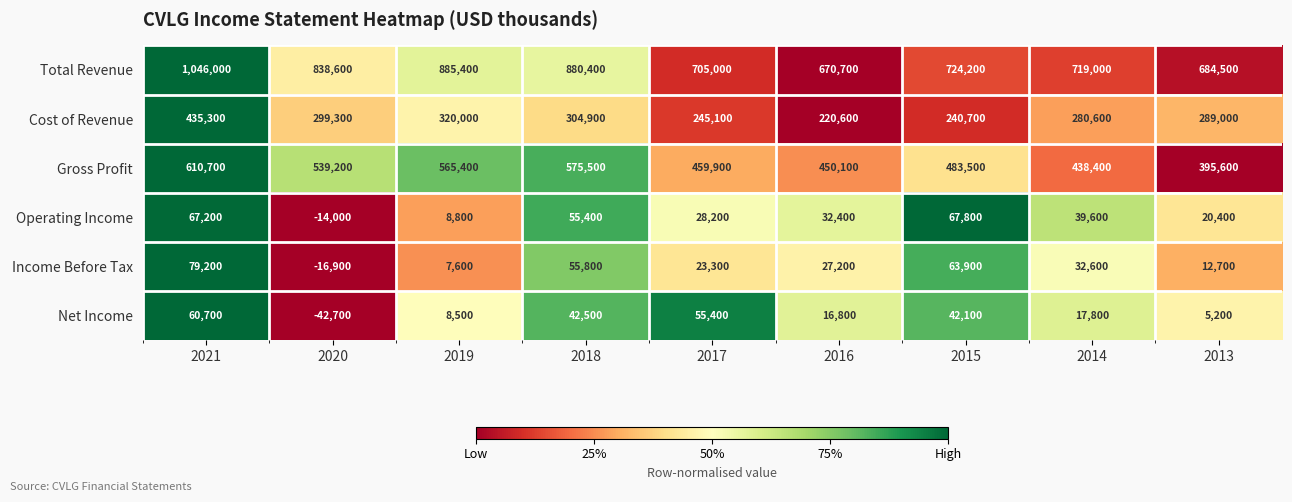

Which series has the widest spread of values?

Total Revenue